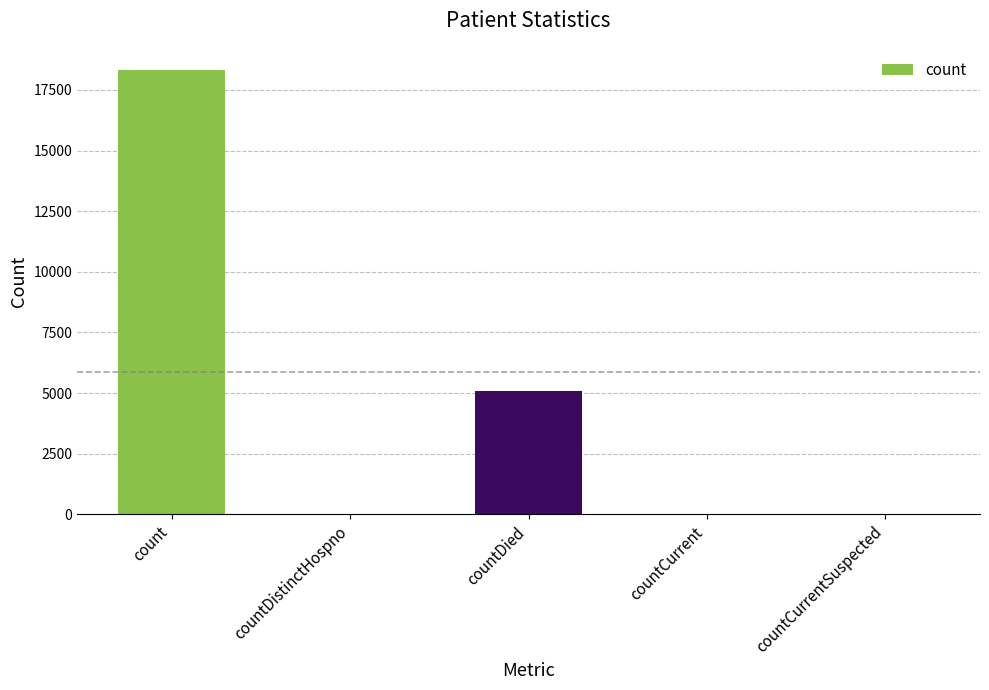

What is the greatest value displayed?

18320